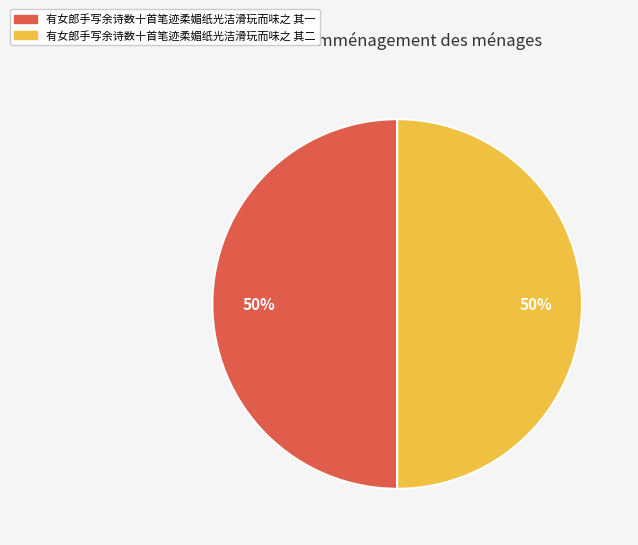

Do 有女郎手写余诗数十首笔迹柔媚纸光洁滑玩而味之 其二 and 有女郎手写余诗数十首笔迹柔媚纸光洁滑玩而味之 其一 together represent more than half of the pie?

Yes